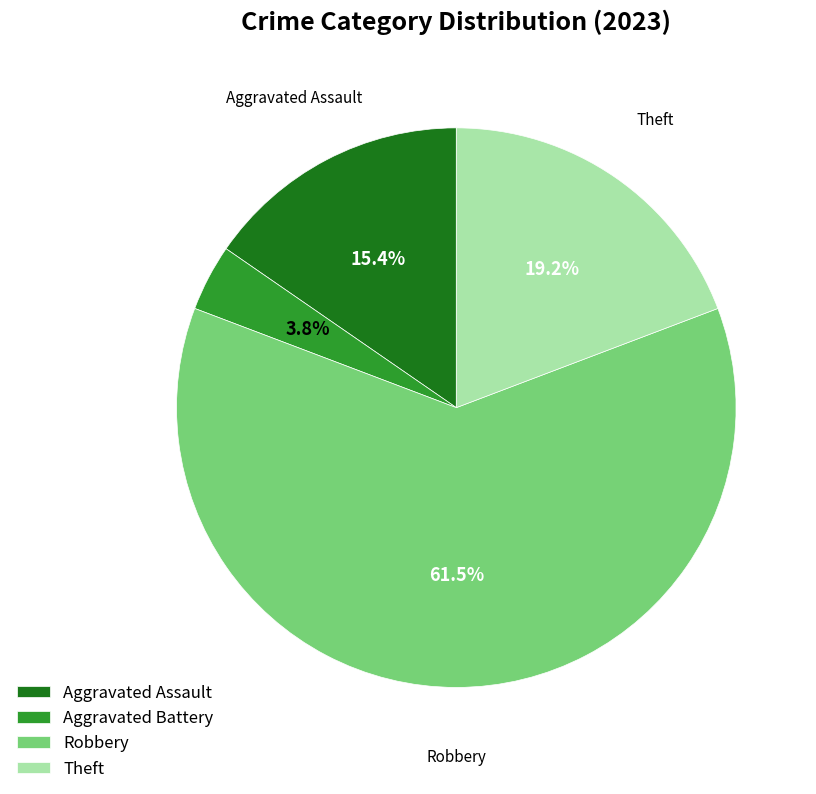

What is the majority slice?

Robbery